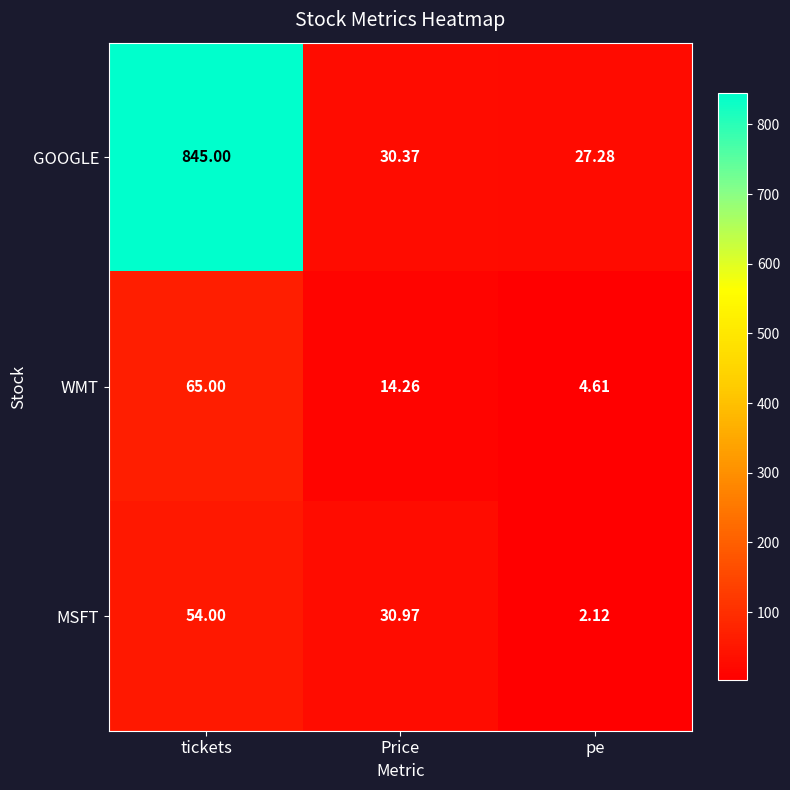

Which category has the highest value in the GOOGLE series?

tickets